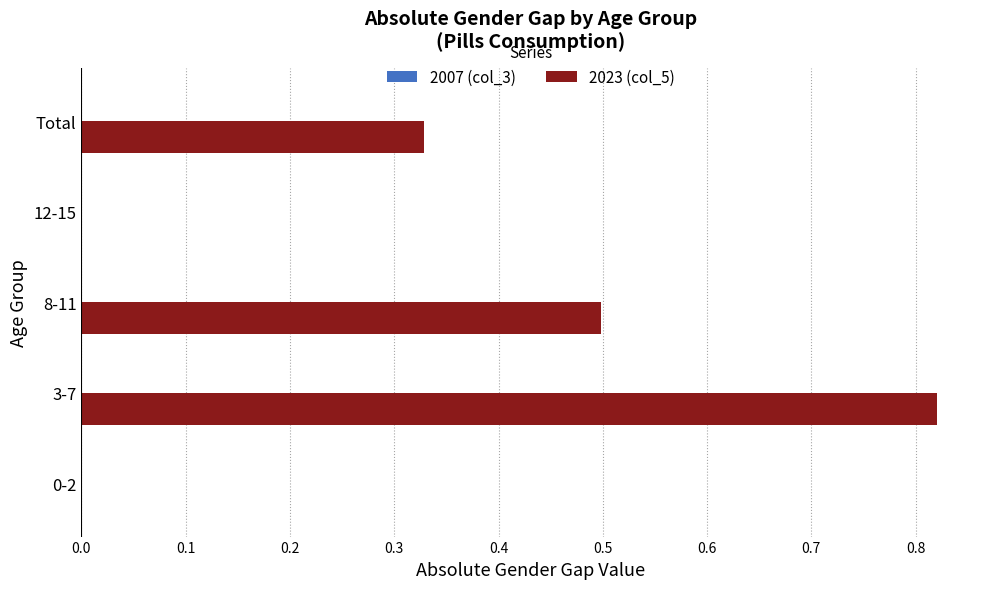

The value at 0-2 is -0.3. True or false?

False